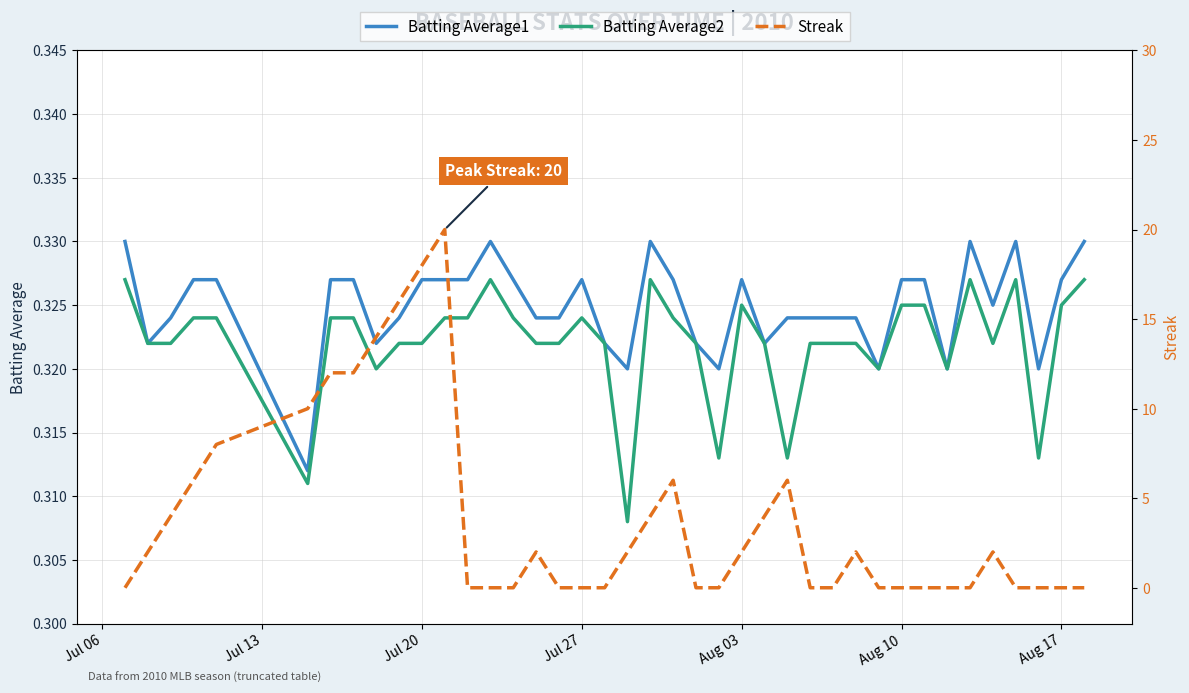

True or false: Streak and Batting Average1 cross at least once.

True